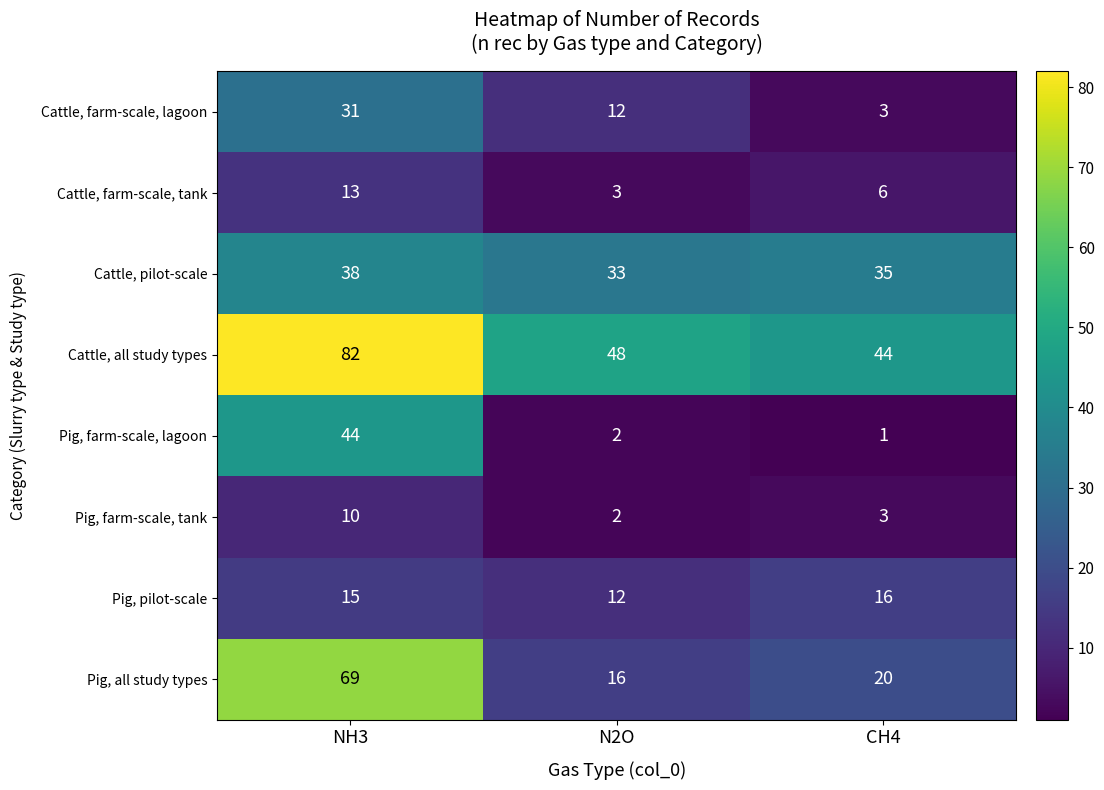

Which series has the widest spread of values?

Pig, all study types